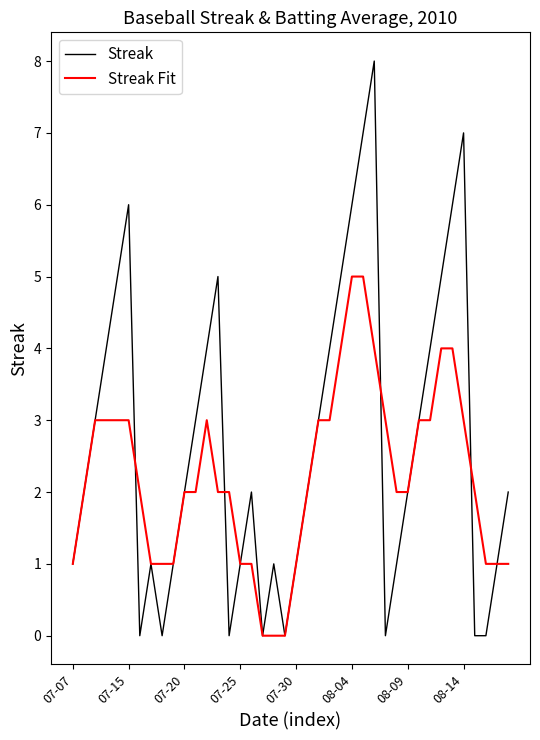

Which series has the largest total across all categories?

Streak